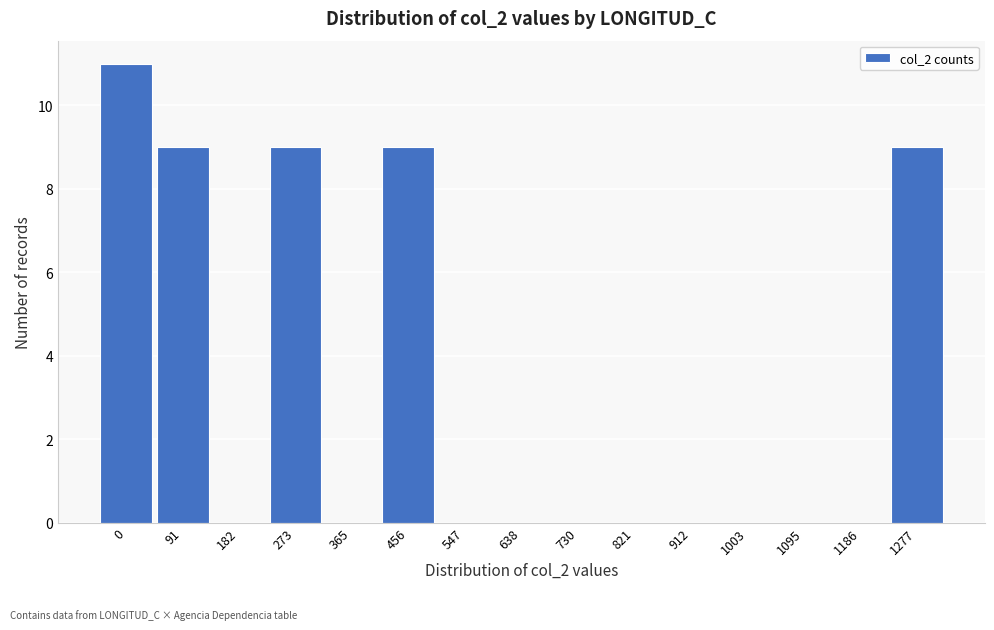

Reading right to left, extract all data points from this chart.

1277=9	1186=0	1095=0	1003=0	912=0	821=0	730=0	638=0	547=0	456=9	365=0	273=9	182=0	91=9	0=11